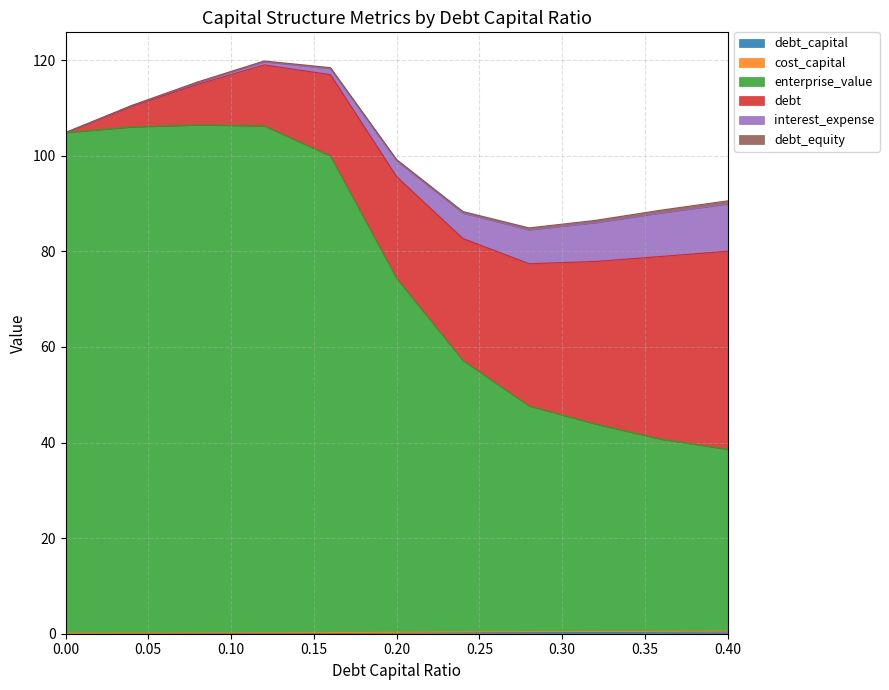

What is the spread (max minus min) of values at 0.08?

106.4